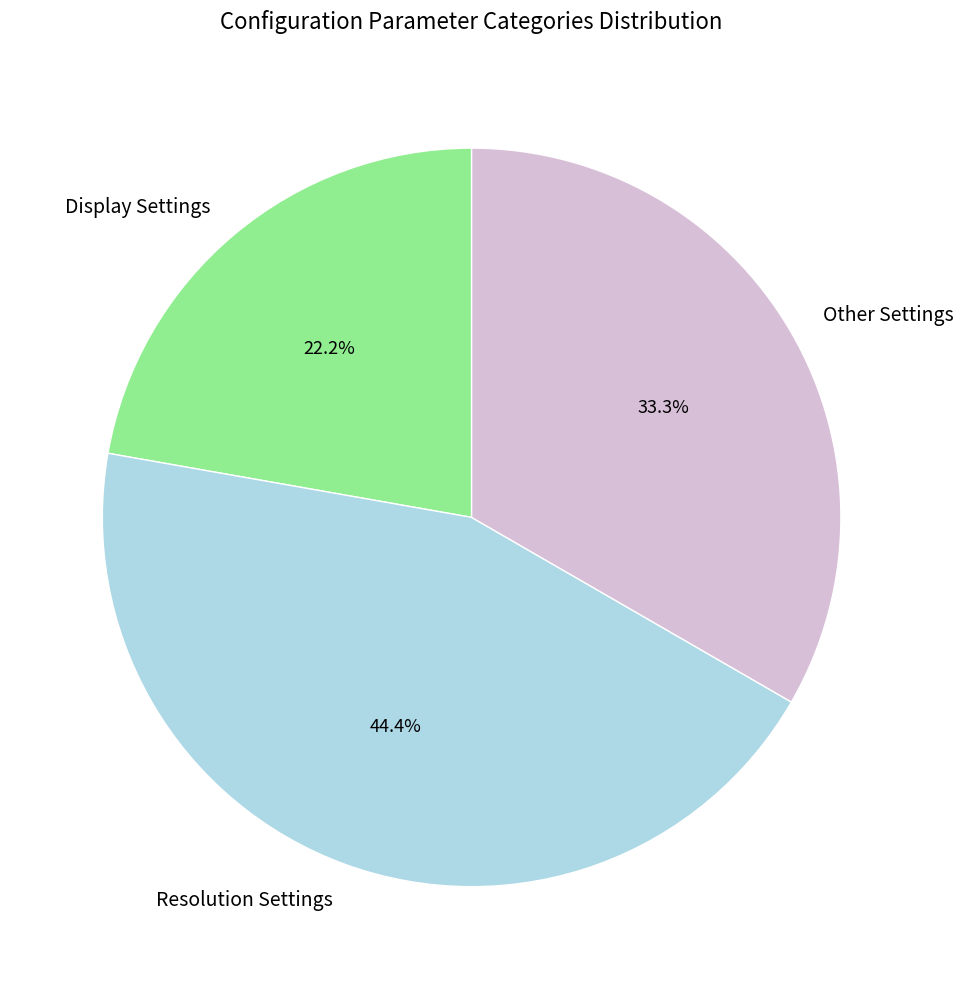

Rank the categories by value from highest to lowest.

Resolution Settings, Other Settings, Display Settings